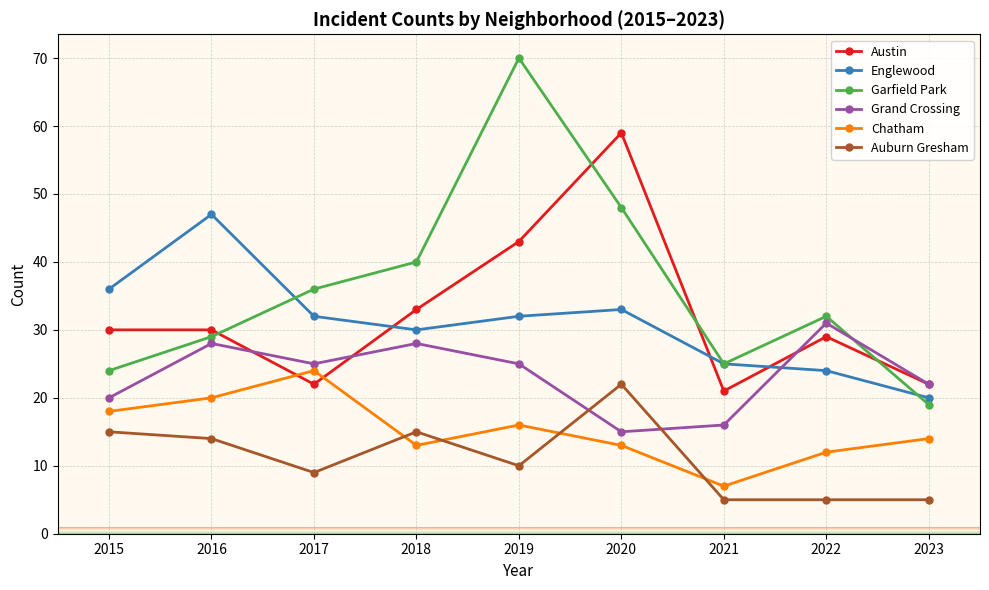

At which category is the sum across all series the highest?

2019